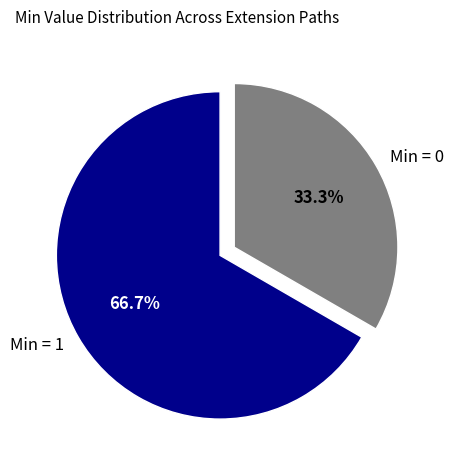

Is there any slice that represents more than half of the pie?

Yes